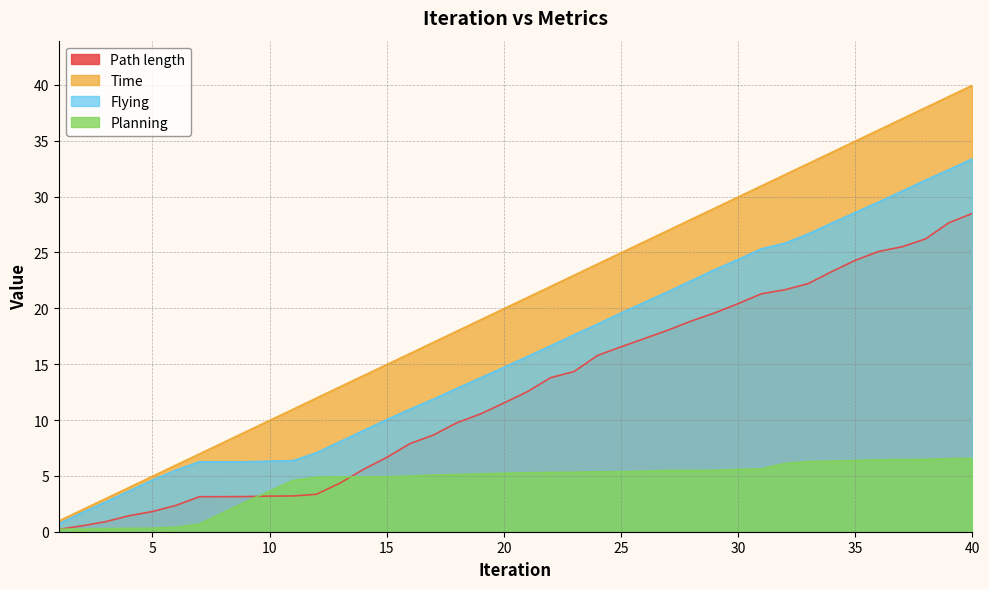

At which category does the chart reach its peak across all series?

40